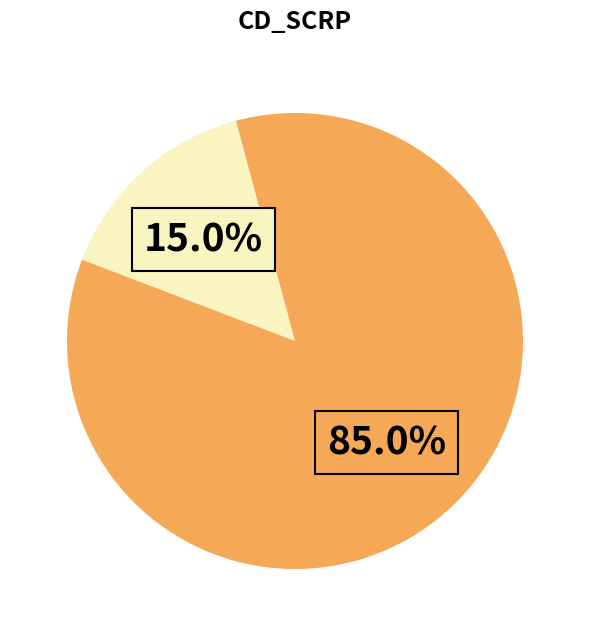

Is there any slice that represents more than half of the pie?

Yes